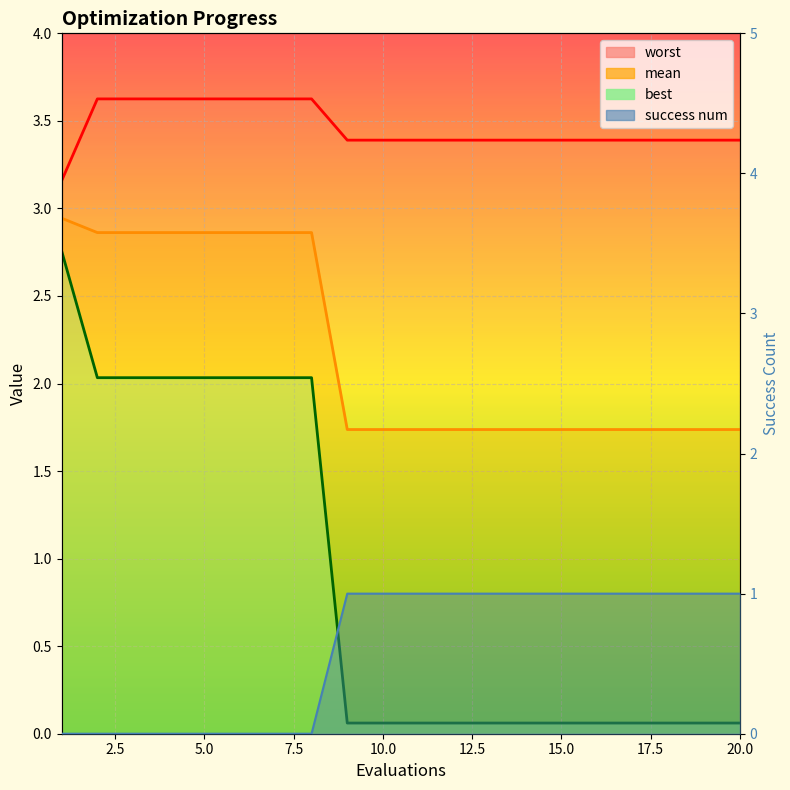

Which category has the highest value in the best series?

1